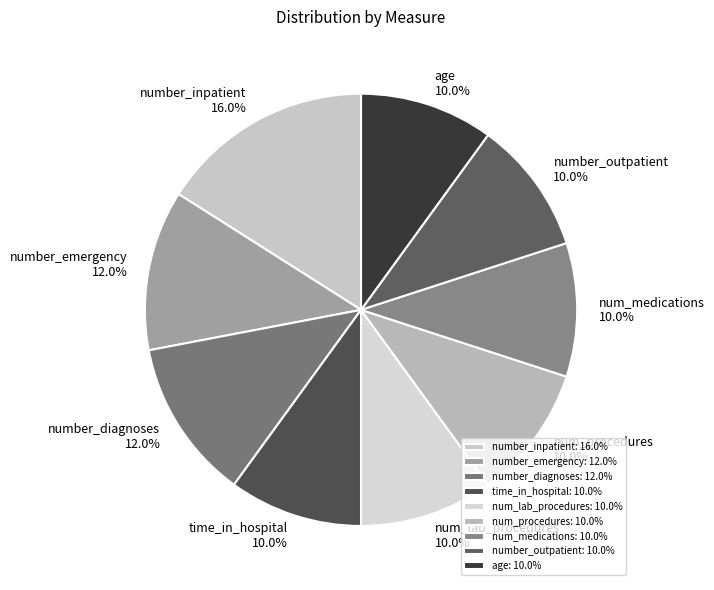

Approximately how many times larger is the value at num_lab_procedures compared to num_medications?

1.0